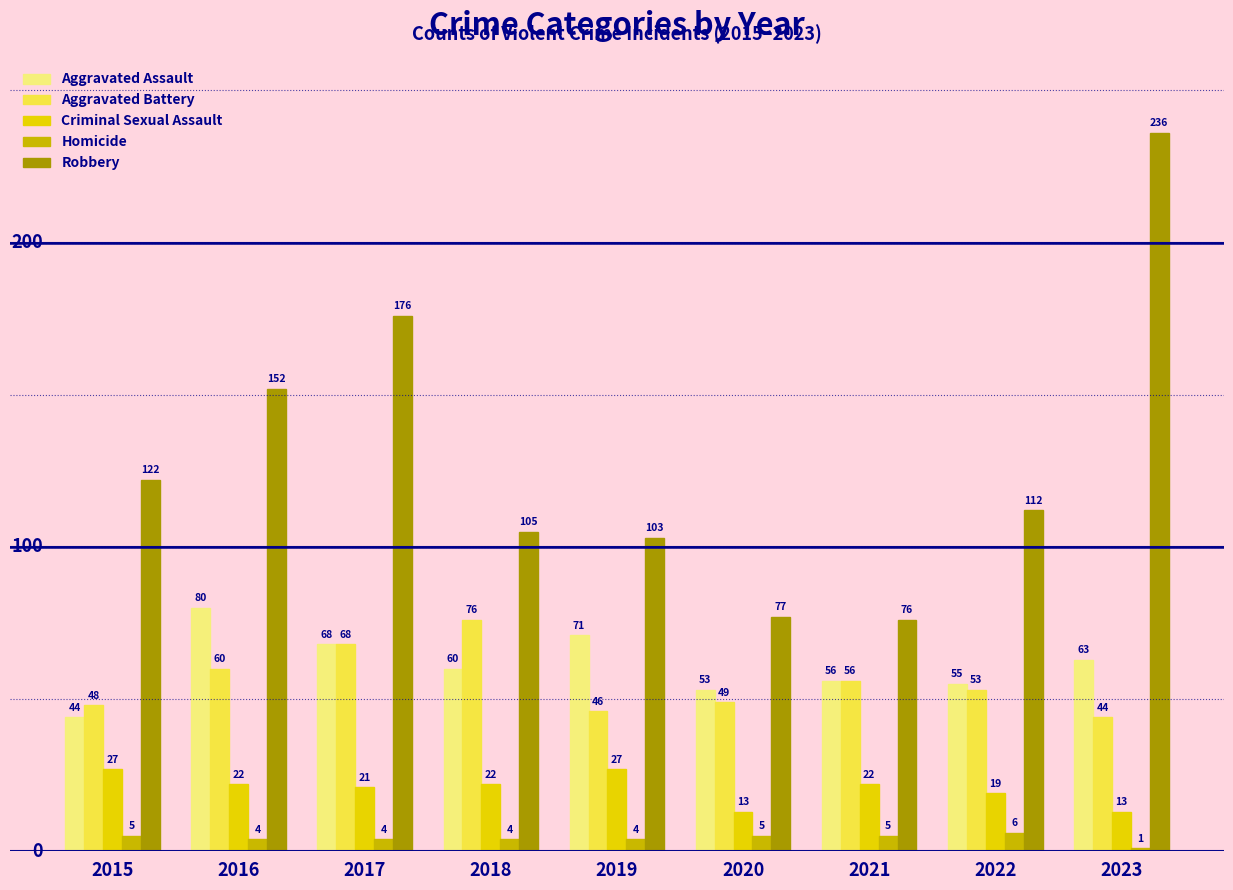

What is the difference between the maximum and minimum values in the Robbery series?

160